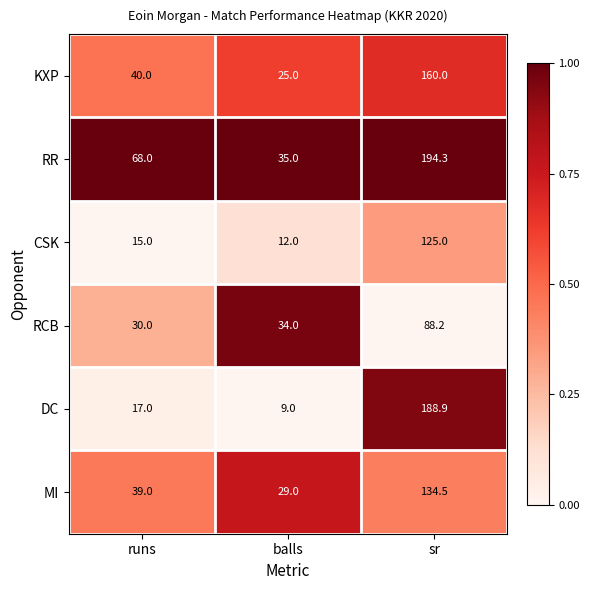

What is the difference between the second highest and minimum values in the KXP series?

15.0